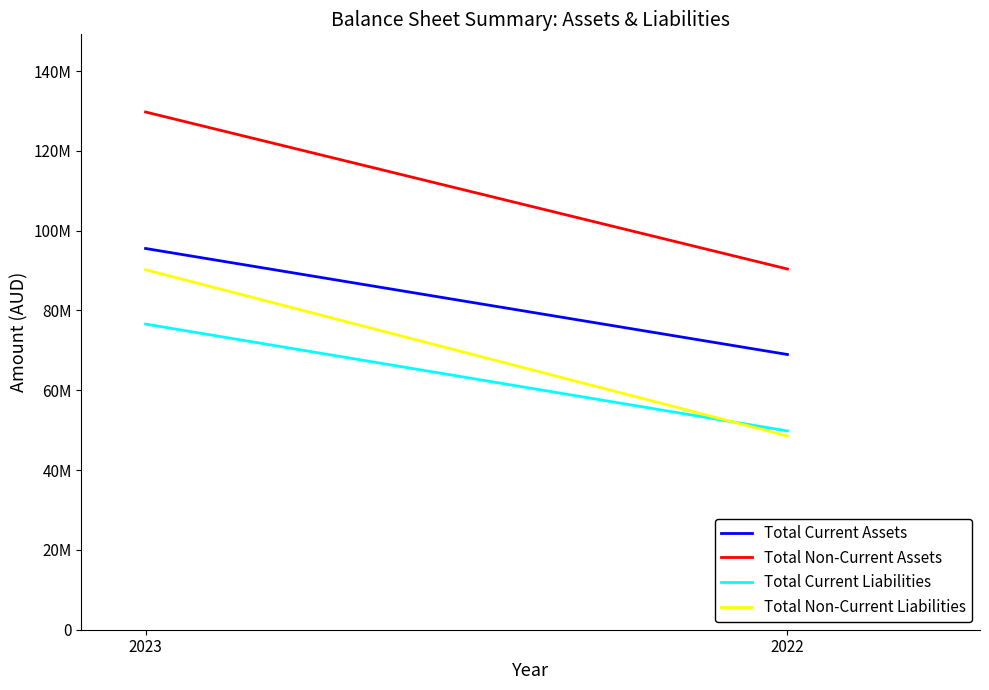

Read the Total Current Assets value at 2022.

68974773